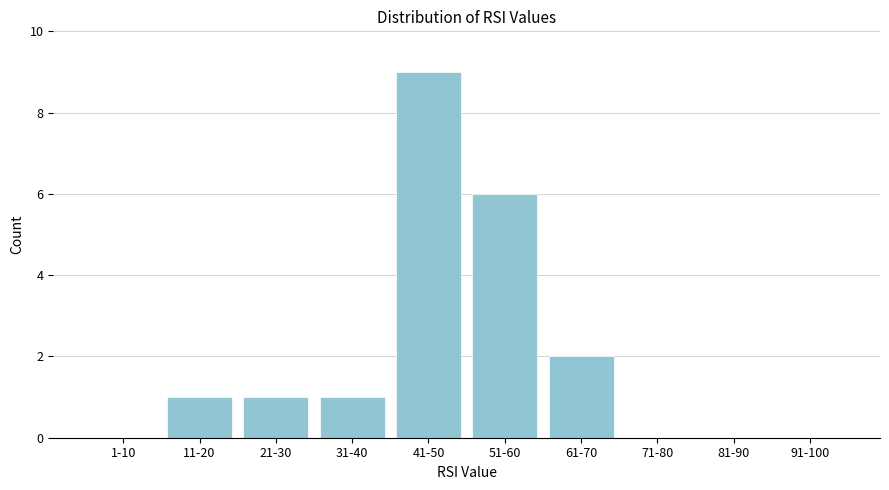

Reading right to left, what are all the values shown in this chart?

91-100=0	81-90=0	71-80=0	61-70=2	51-60=6	41-50=9	31-40=1	21-30=1	11-20=1	1-10=0